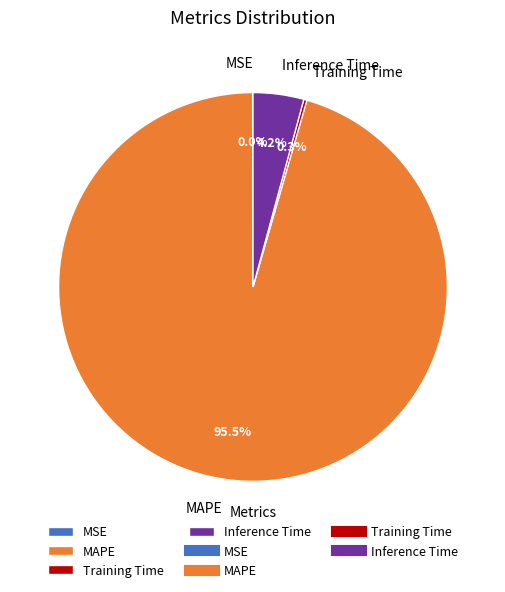

What is the largest slice in the pie chart?

MAPE